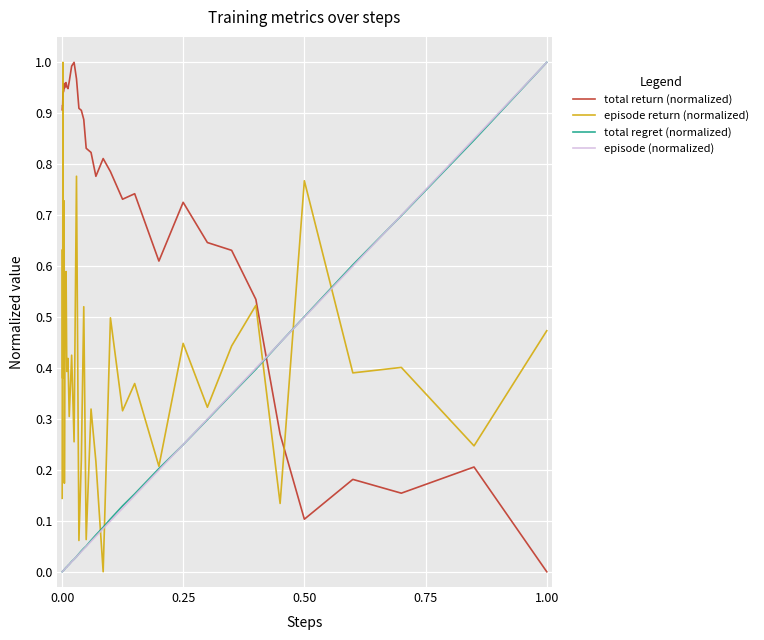

Which series has the largest total across all categories?

total return (normalized)